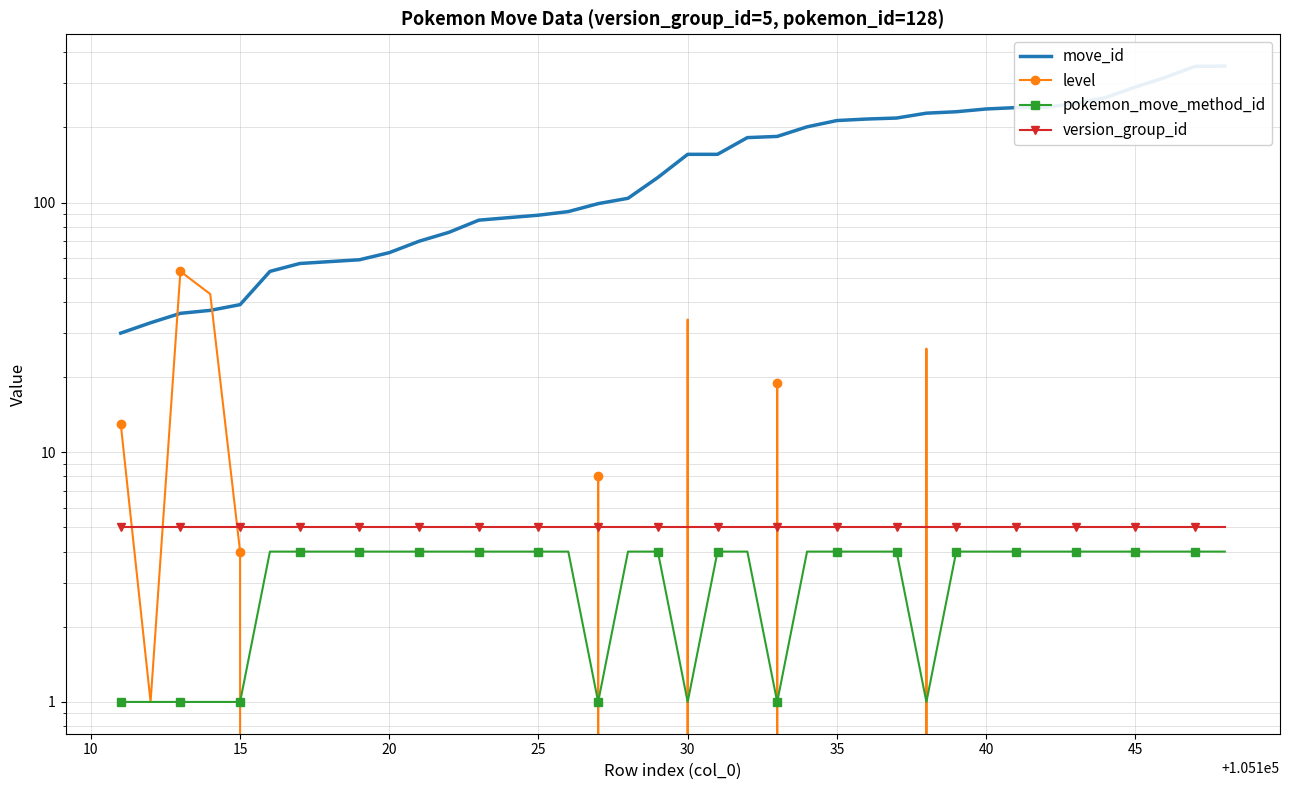

What is the average value of the level series?

5